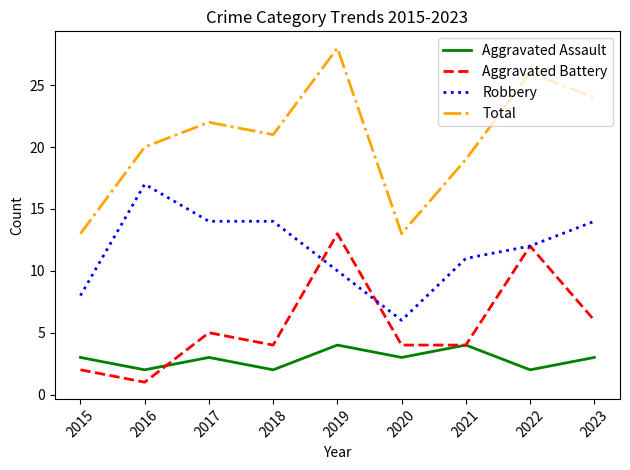

What is the spread (max minus min) of values at 2015?

11